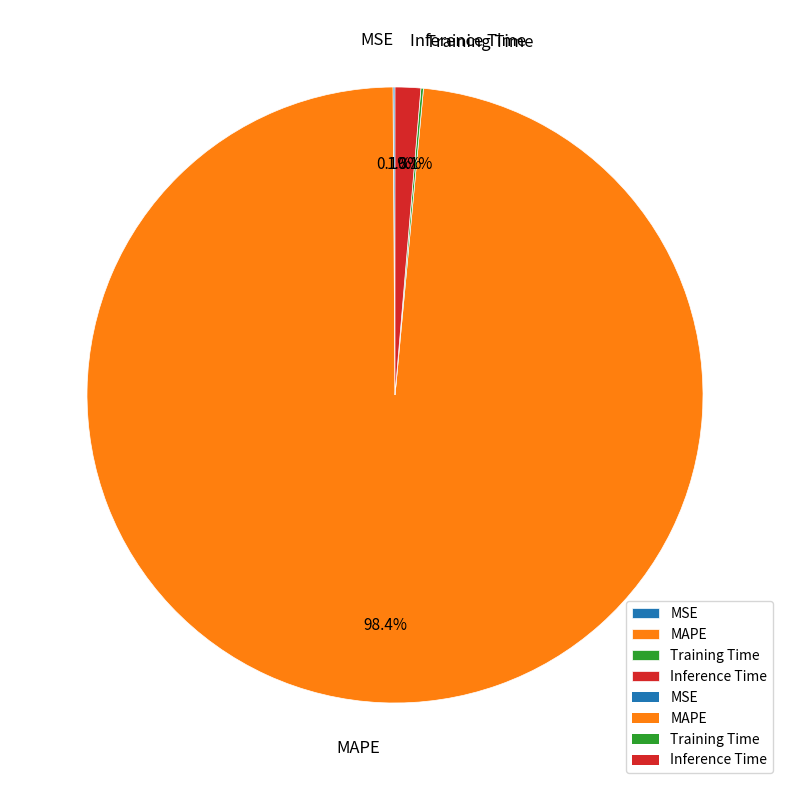

Which slice is the largest?

MAPE